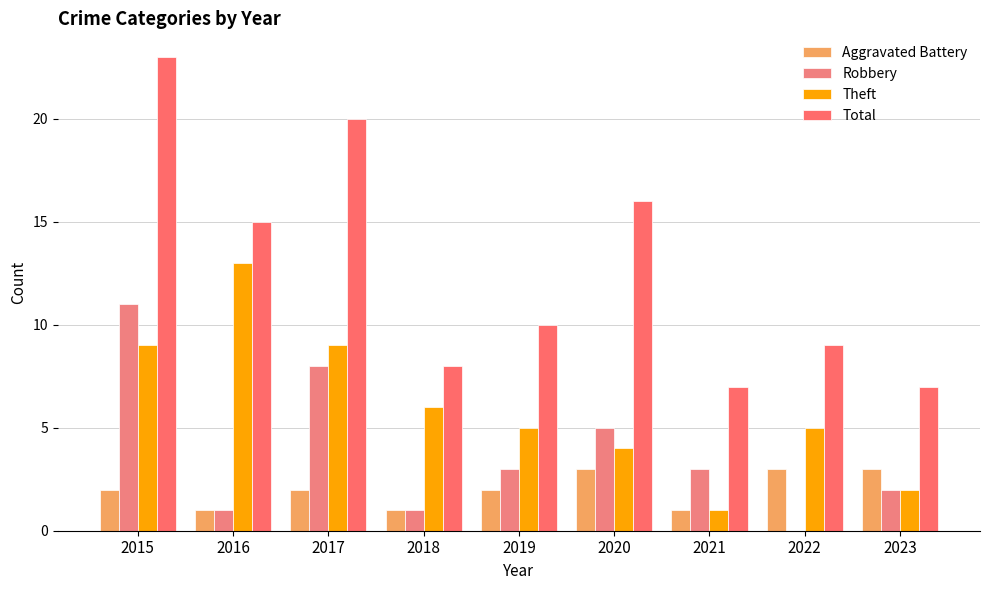

True or false: Total has a value of 8 at 2020.

False